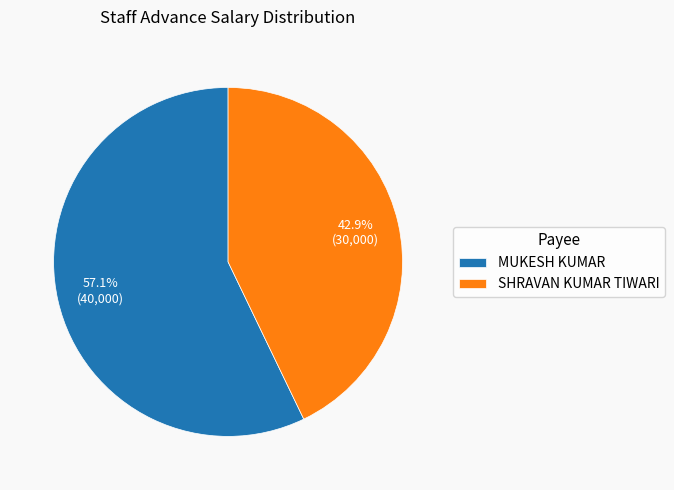

Is the sum of SHRAVAN KUMAR TIWARI and MUKESH KUMAR greater than half?

Yes